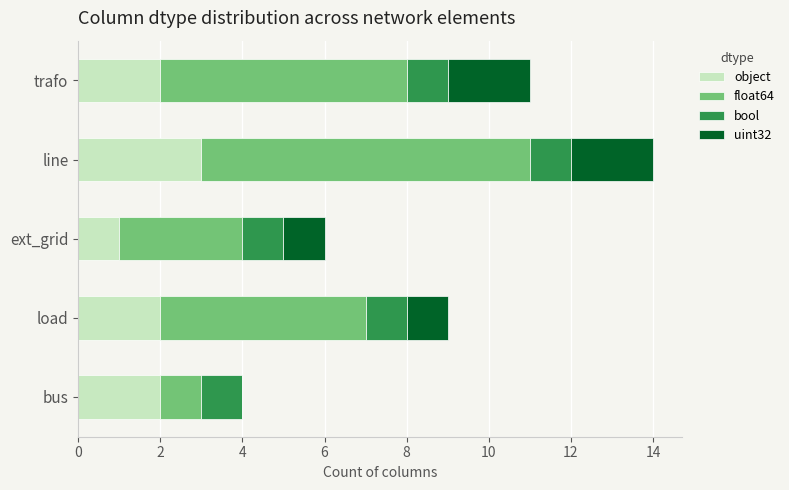

At which category is the sum across all series the highest?

line